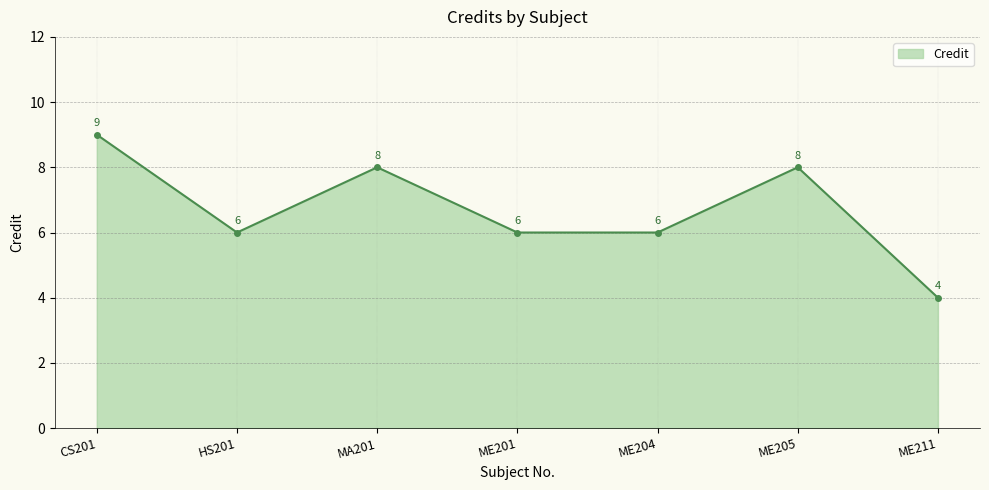

Count the number of categories in the chart.

7